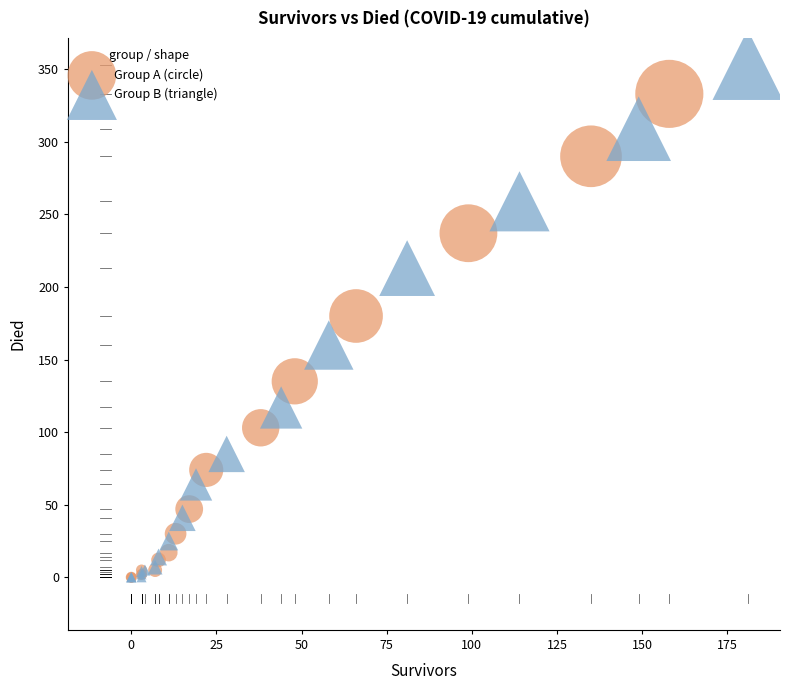

Which series has the largest Y range (max minus min)?

Group B (triangle)